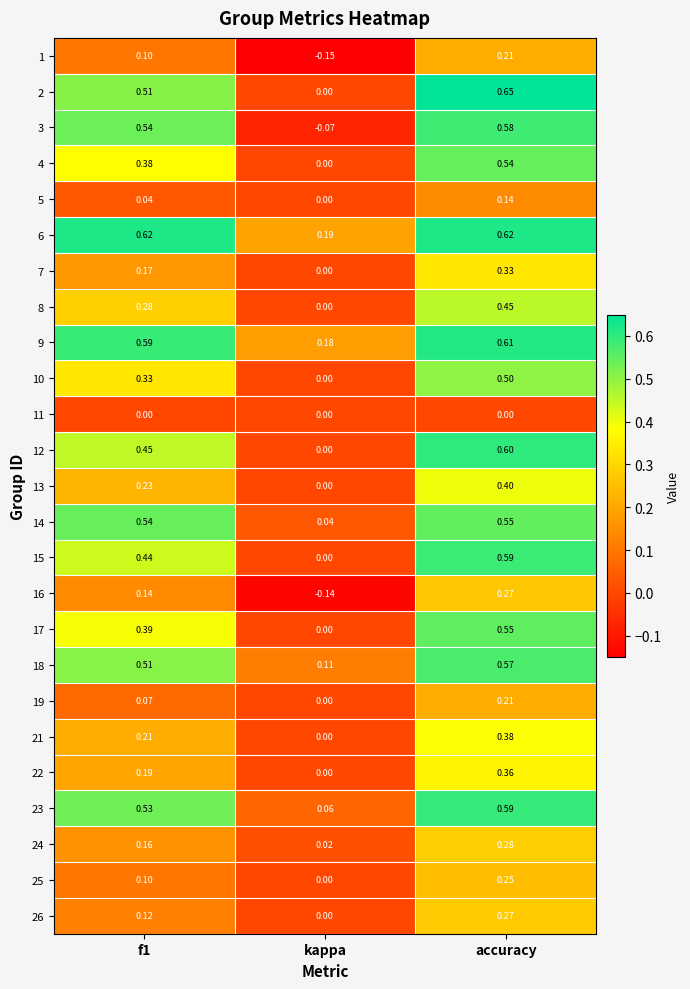

Is the value of 13 at f1 greater than the value of 23 at accuracy?

No